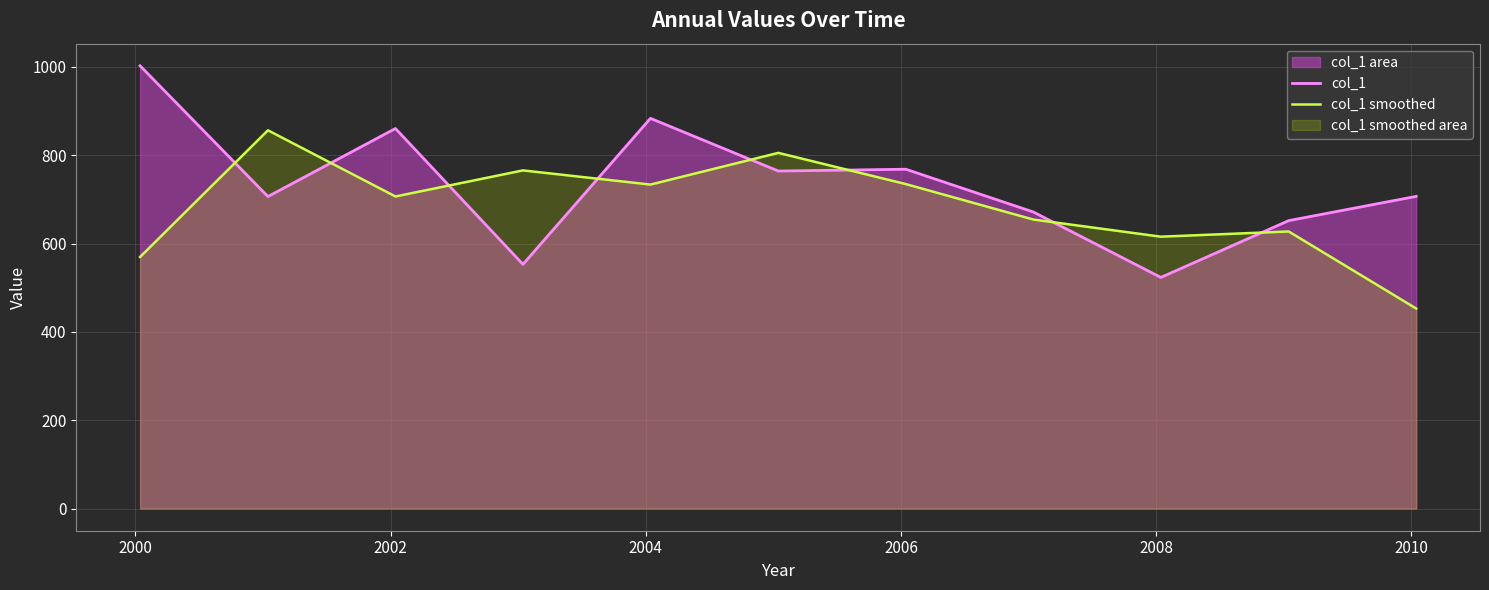

How many data points in col_1 are less than 706?

4